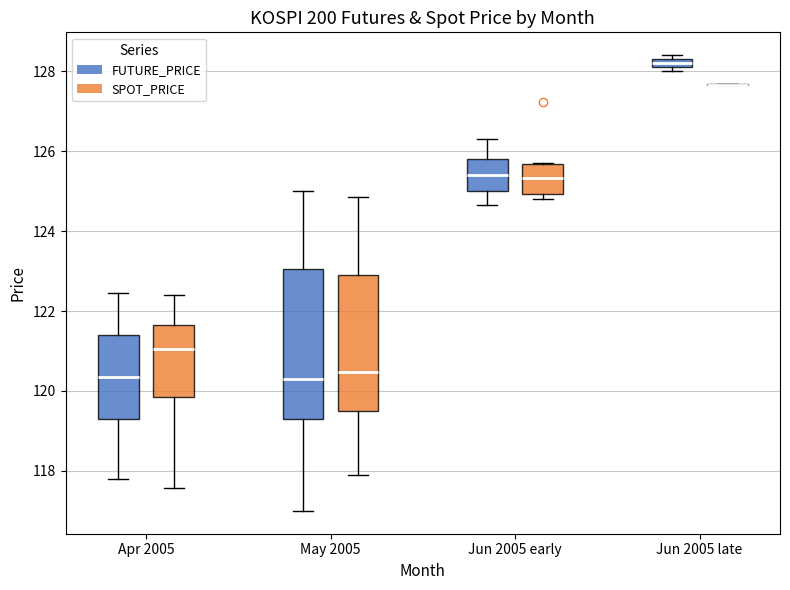

Which box is the tallest, from its lower edge to its upper edge?

May 2005 (FUTURE_PRICE)